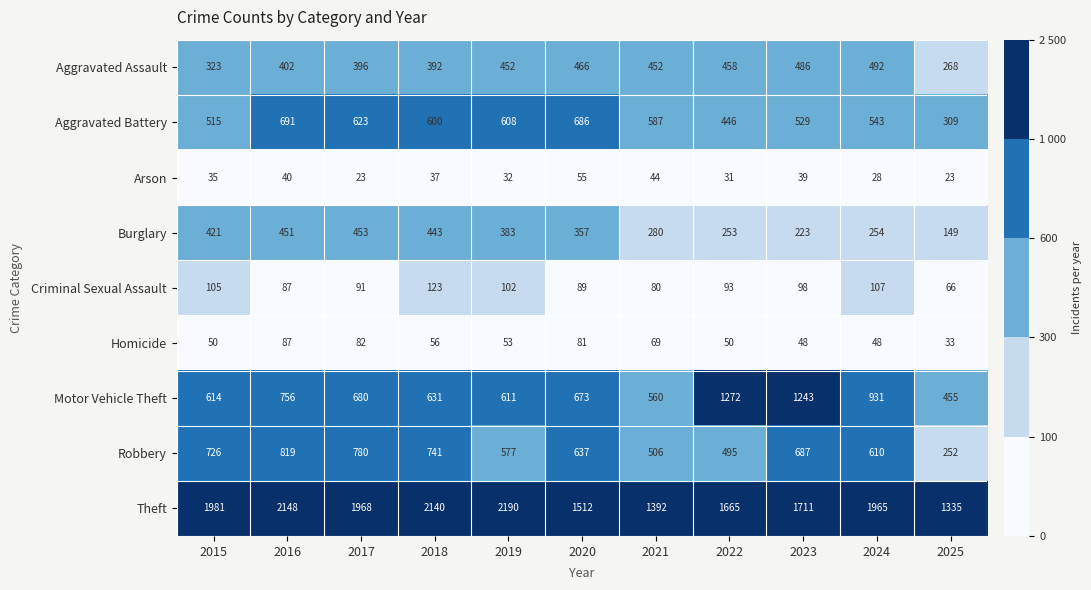

At how many categories does at least one series exceed 1475?

9